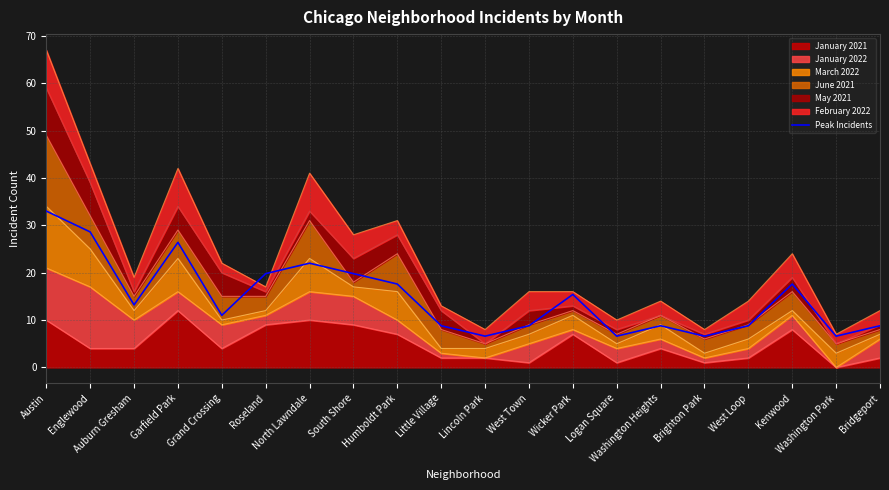

At which label is the value closest to 19?

Roseland